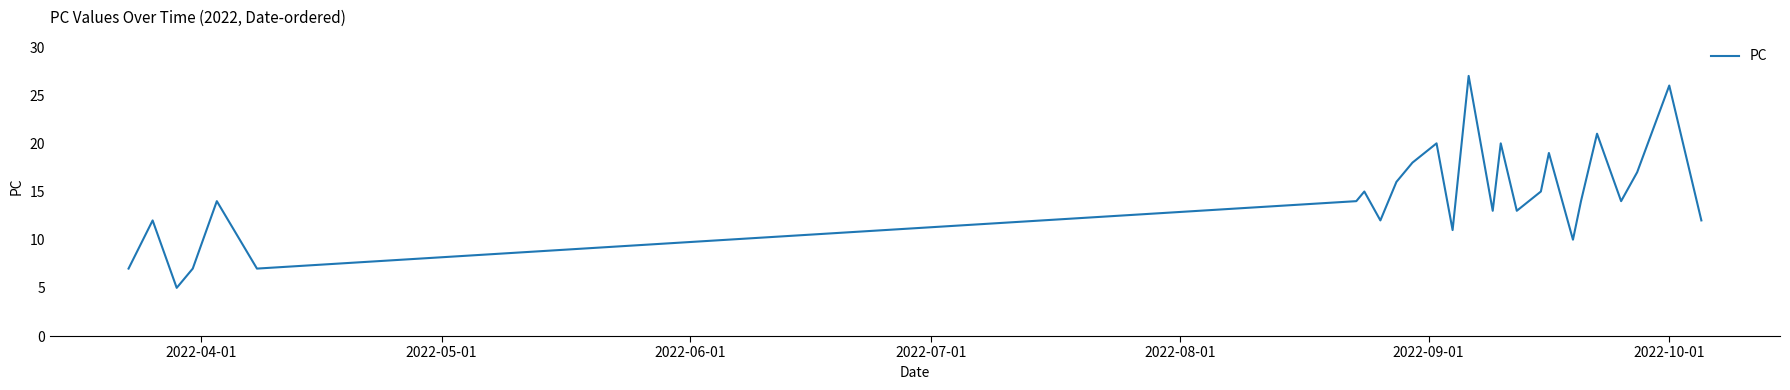

What is the maximum value shown in the chart?

27